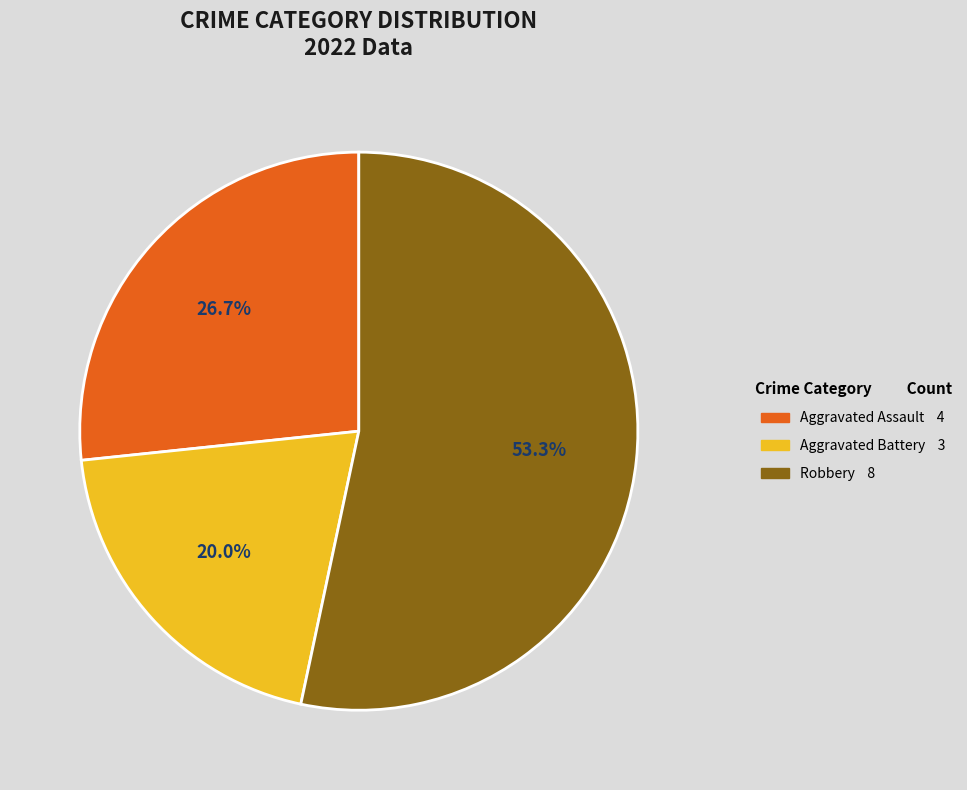

Is there any slice that represents more than half of the pie?

Yes